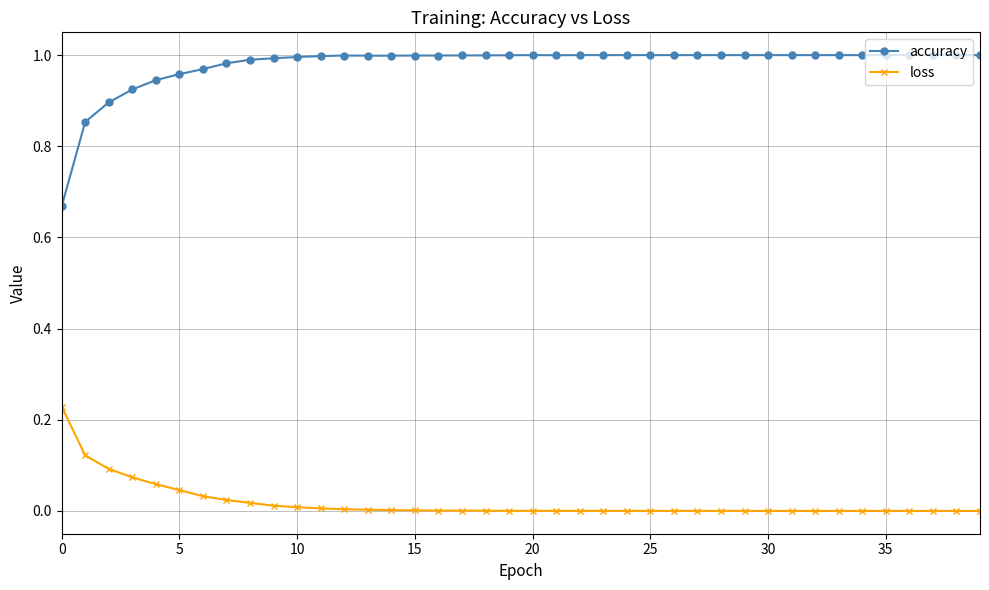

At how many categories does at least one series exceed 0?

40